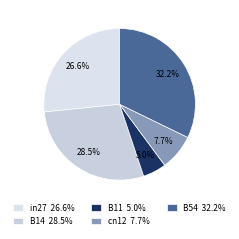

To the nearest percent, what is the average slice percentage?

20%